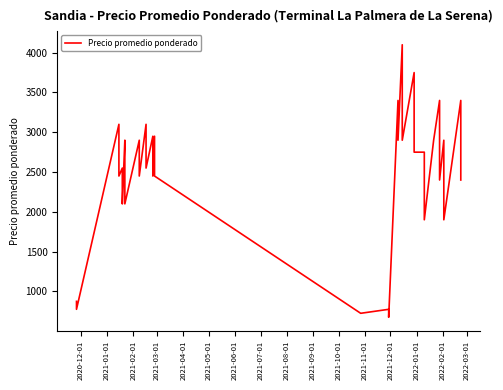

What is the value of the 38th point from the left?

3400